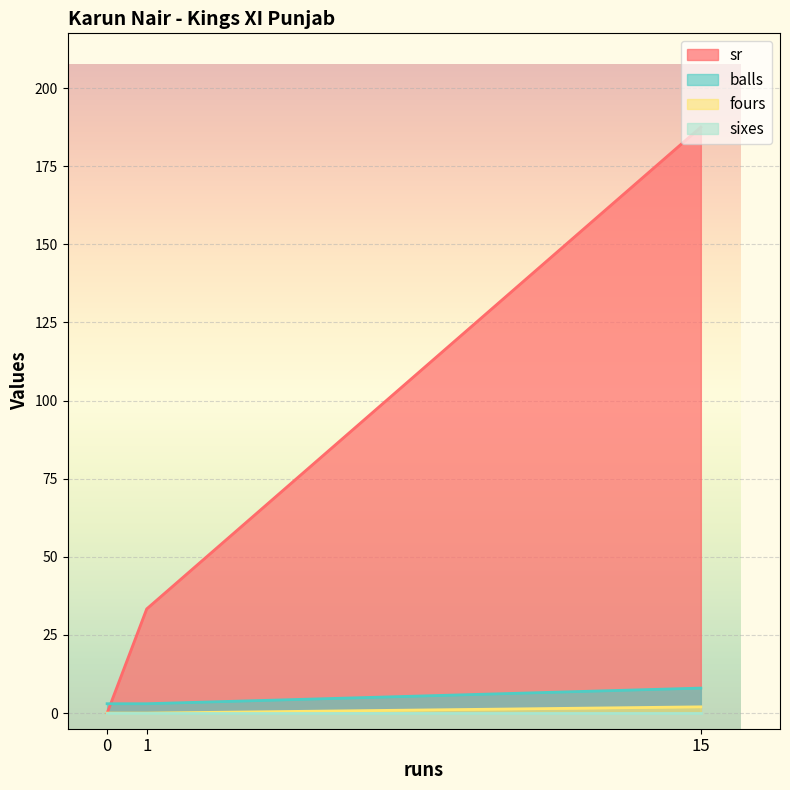

Which series has the largest total across all categories?

sr